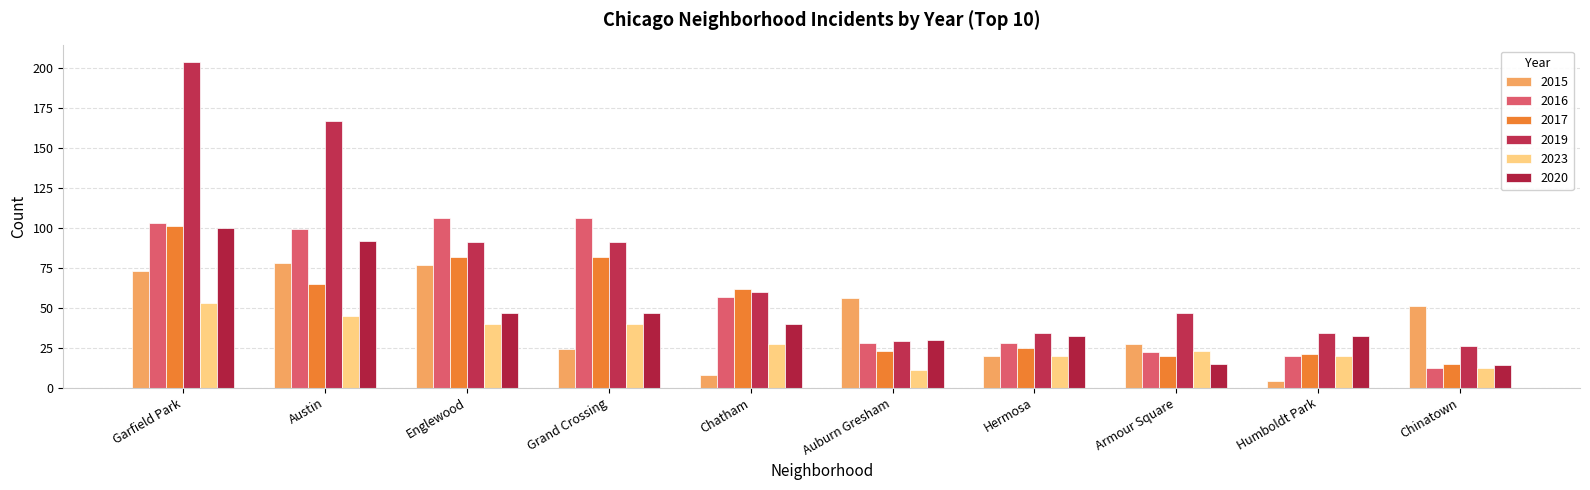

What position from the right is Austin?

9